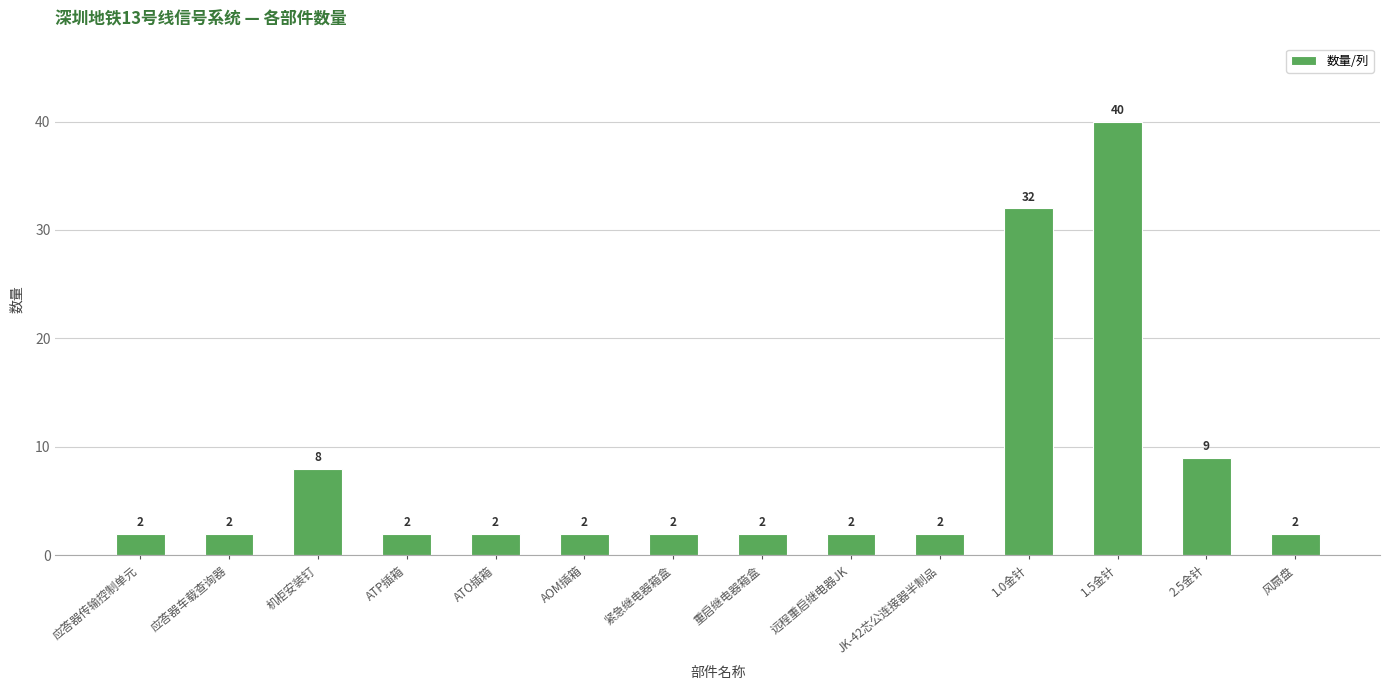

Where is the data nearest to the value 21?

1.0金针